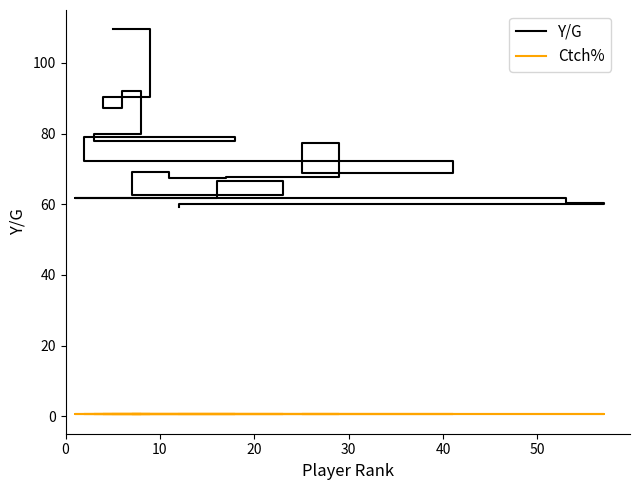

True or false: Y/G and Ctch% cross at least once.

False